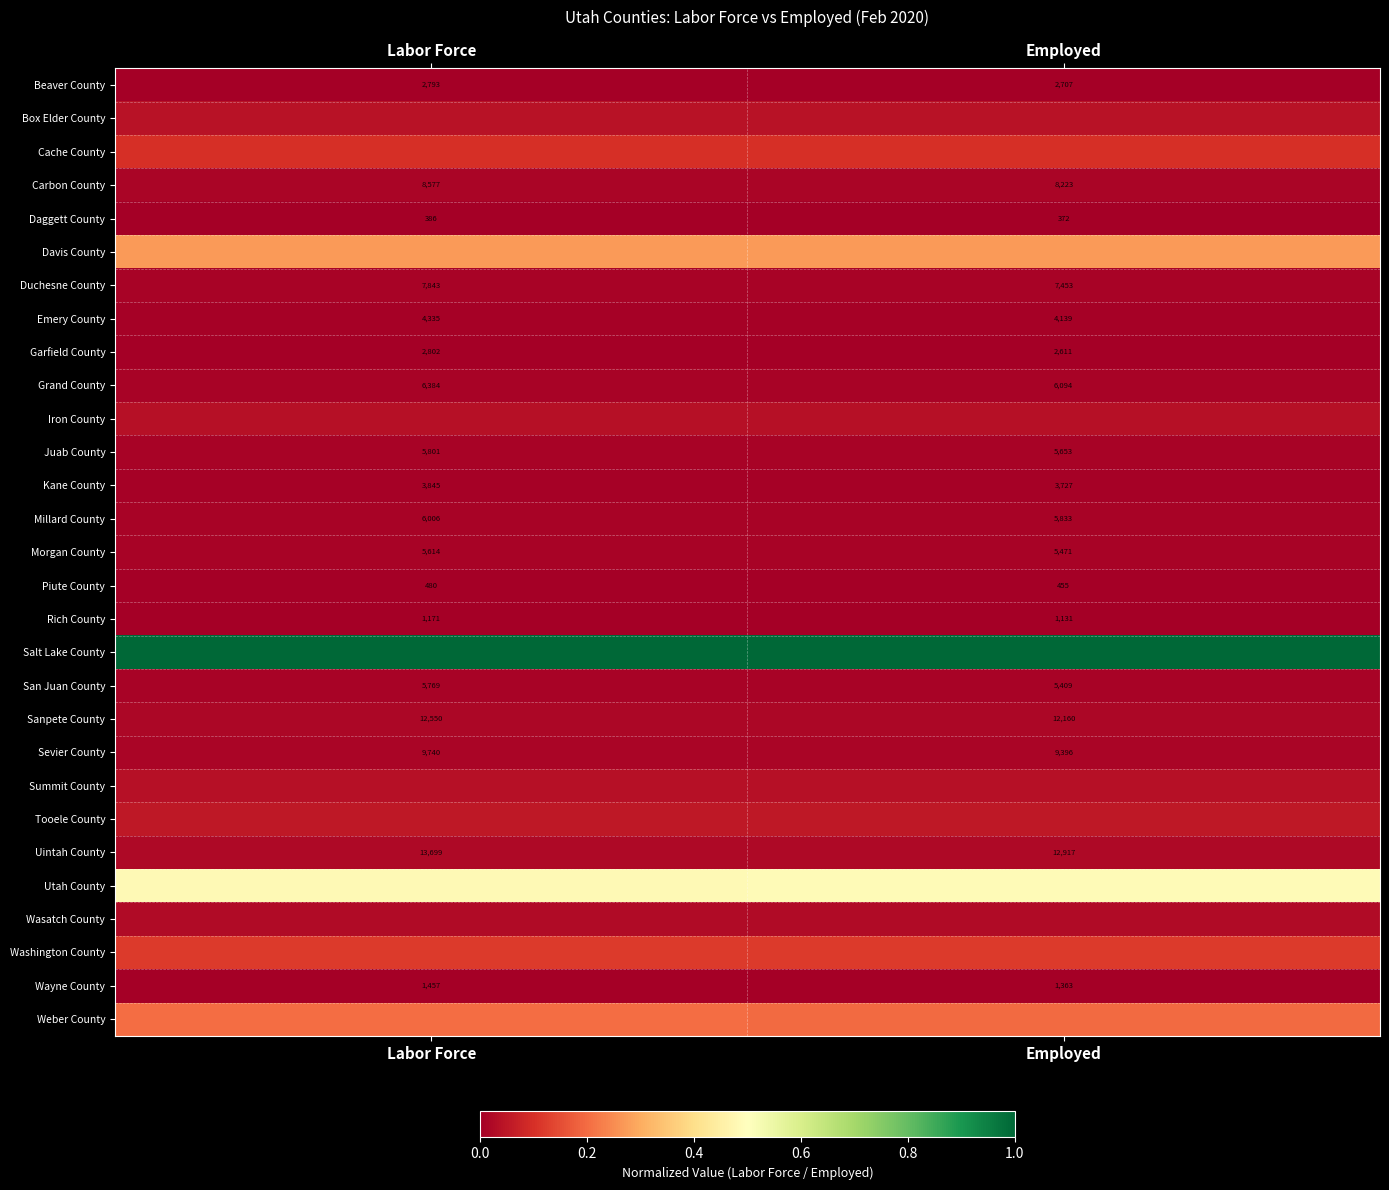

Which category has the lowest value in the Piute County series?

Employed